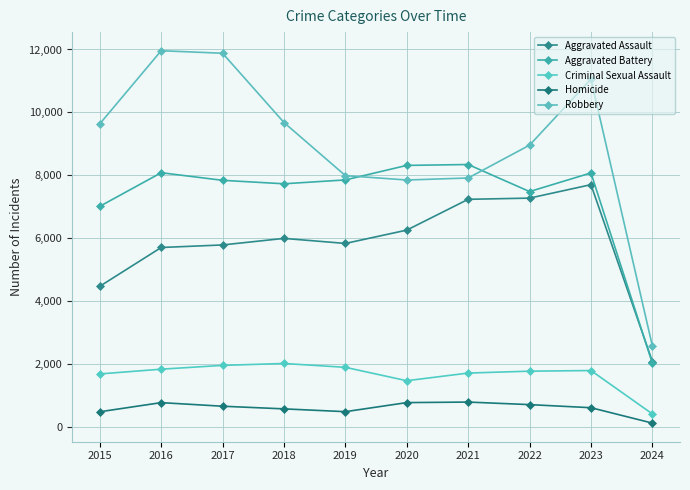

Which series has the largest total across all categories?

Robbery